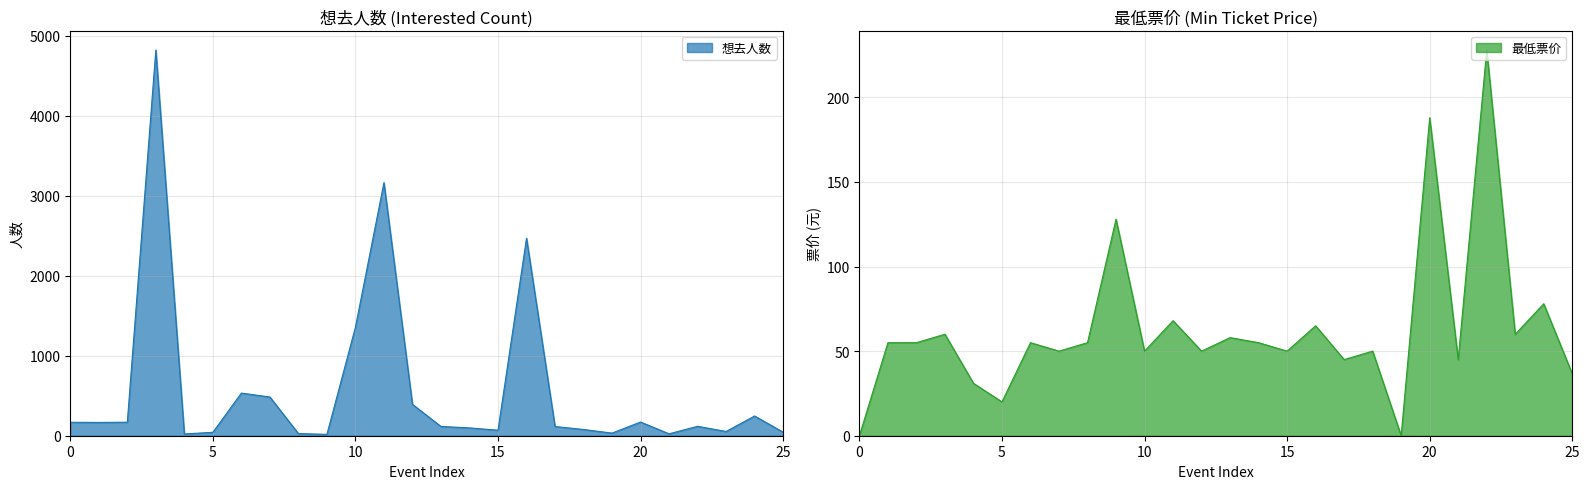

What is the highest value of the 想去人数 series?

4822